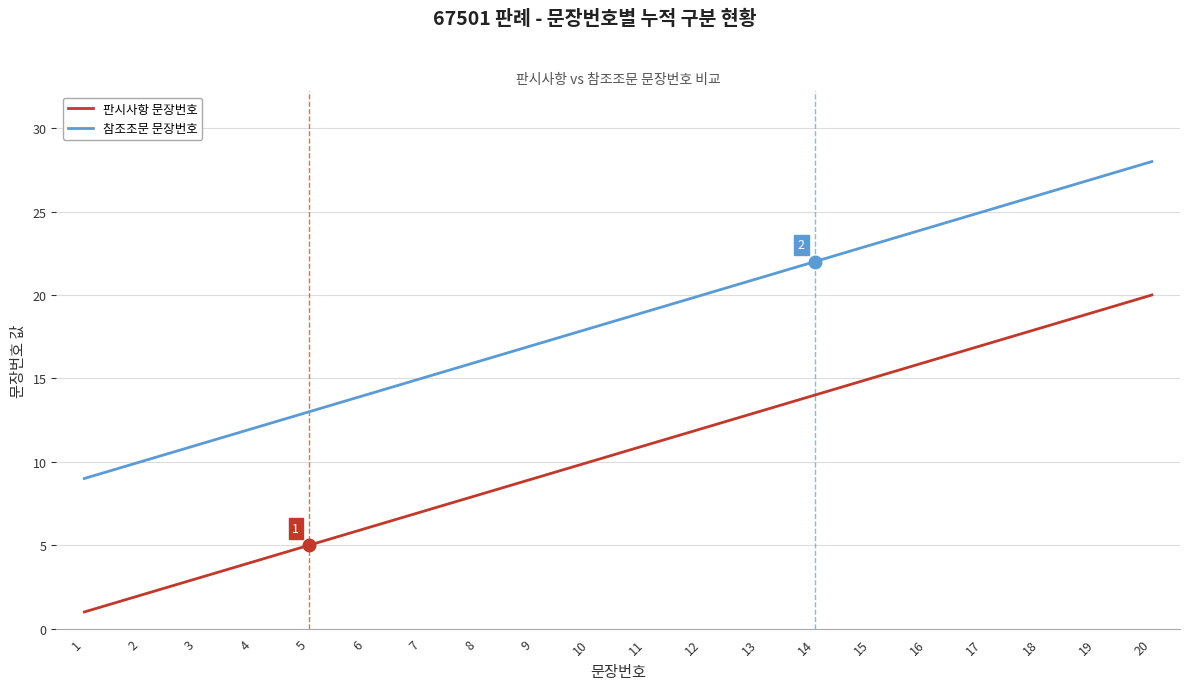

Is it true that 판시사항 문장번호 equals 0 at 1?

False